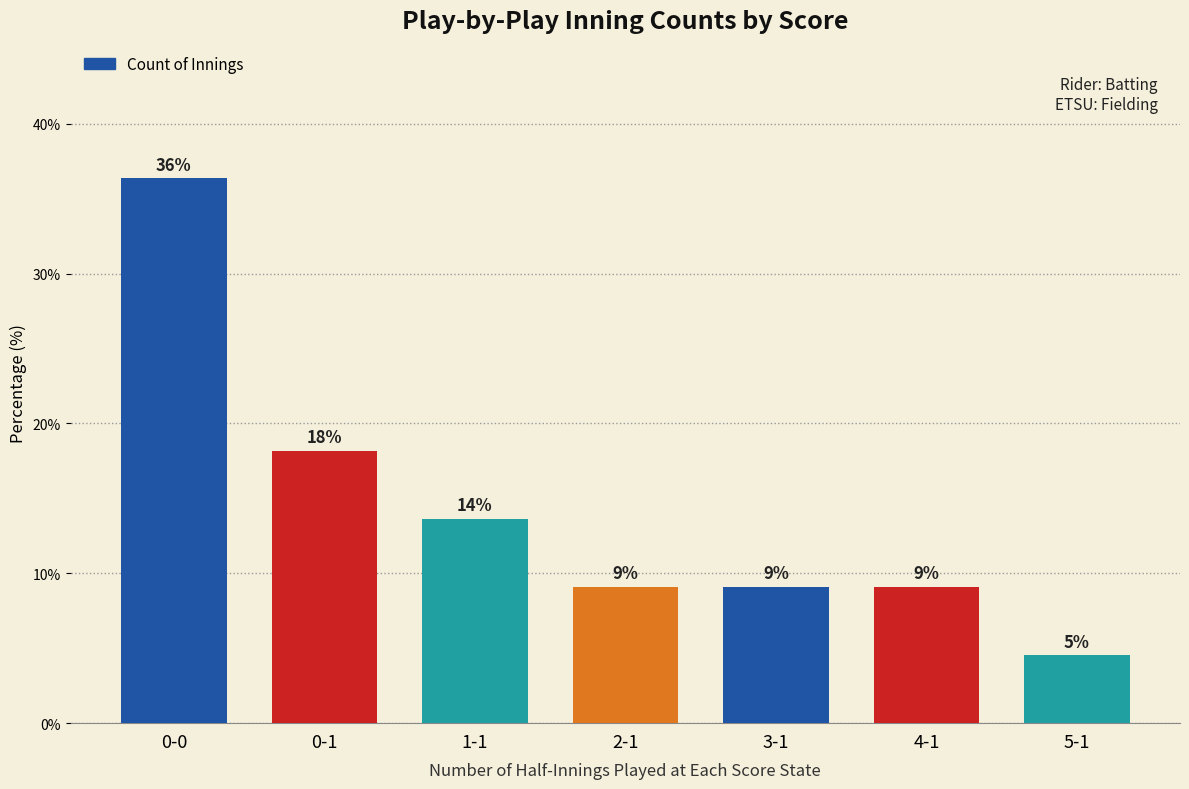

True or false: the data shows 3.2 at 2-1.

False